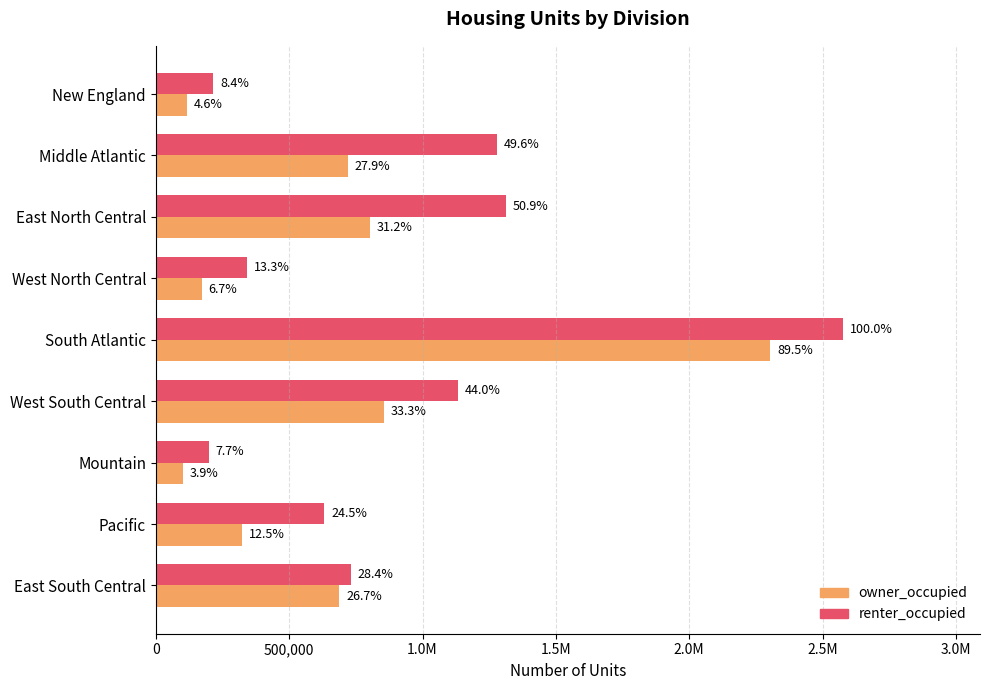

What is the difference between the maximum and second lowest values in the renter_occupied series?

2359486